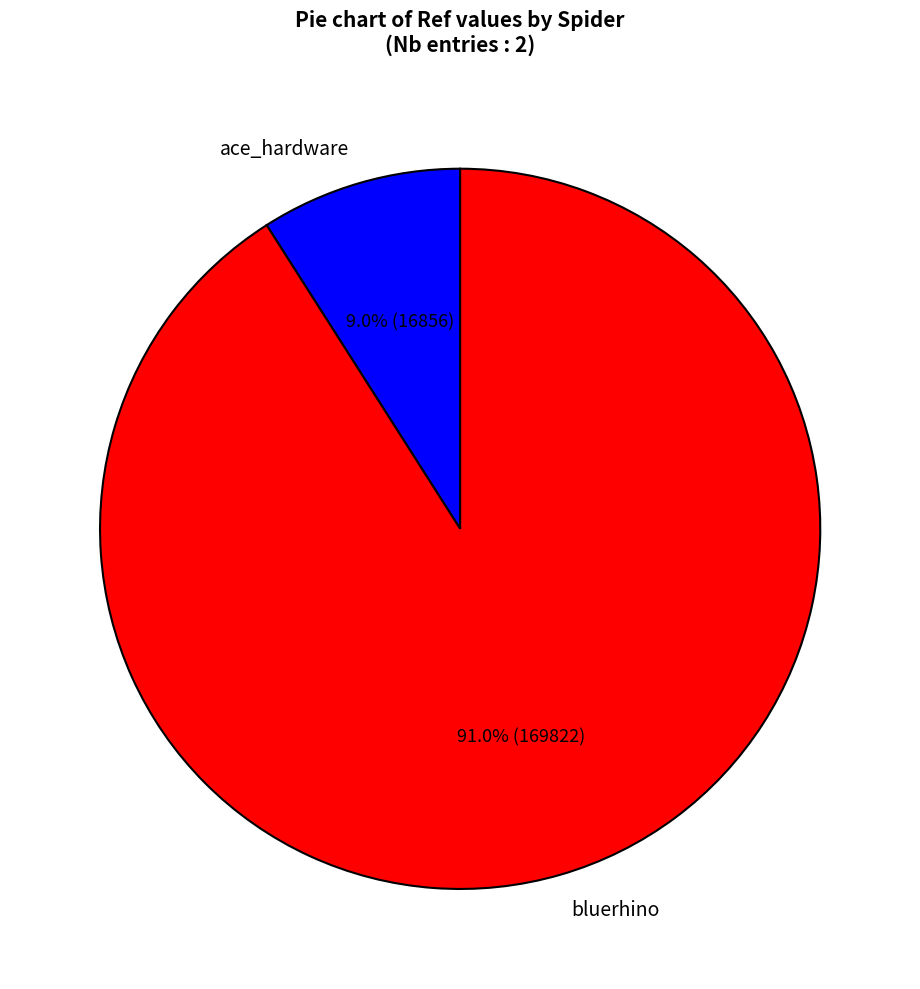

Rank the categories by value from highest to lowest.

bluerhino, ace_hardware